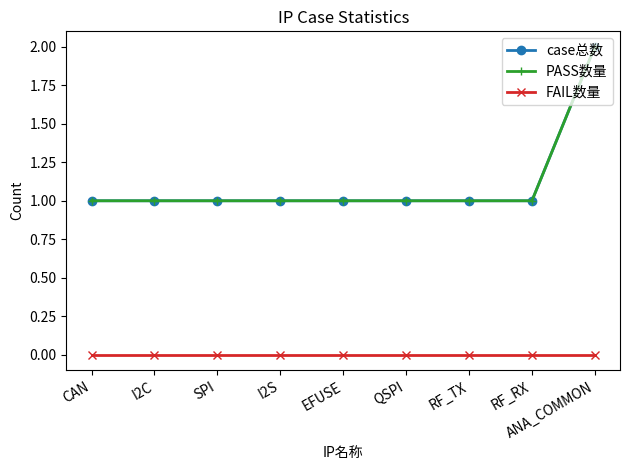

Reading right to left, list all the values displayed in this chart.

case总数: 2	1	1	1	1	1	1	1	1
PASS数量: 2	1	1	1	1	1	1	1	1
FAIL数量: 0	0	0	0	0	0	0	0	0